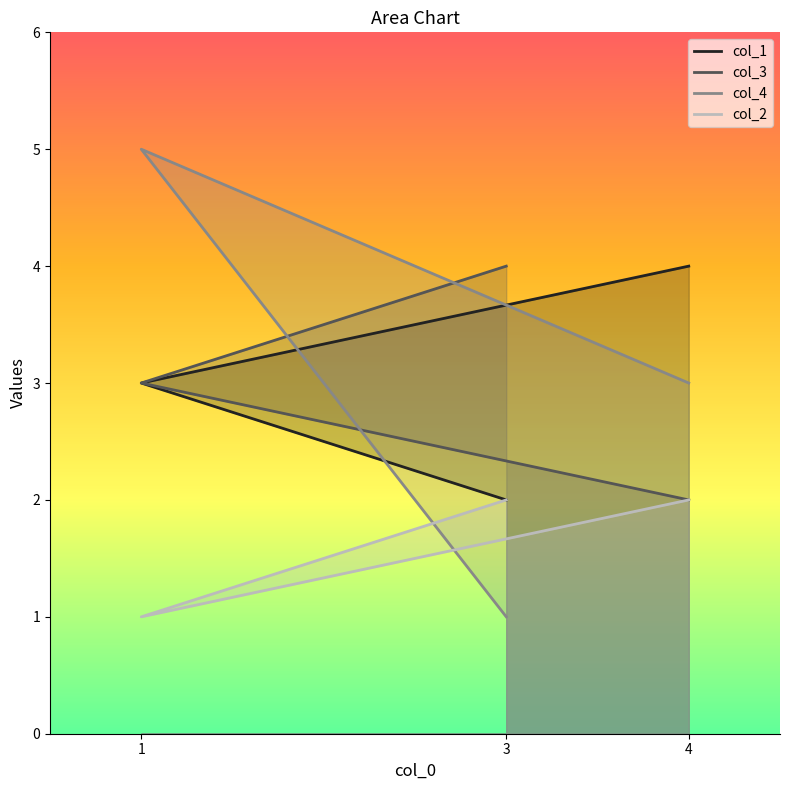

What value does the col_4 series have at 3?

1